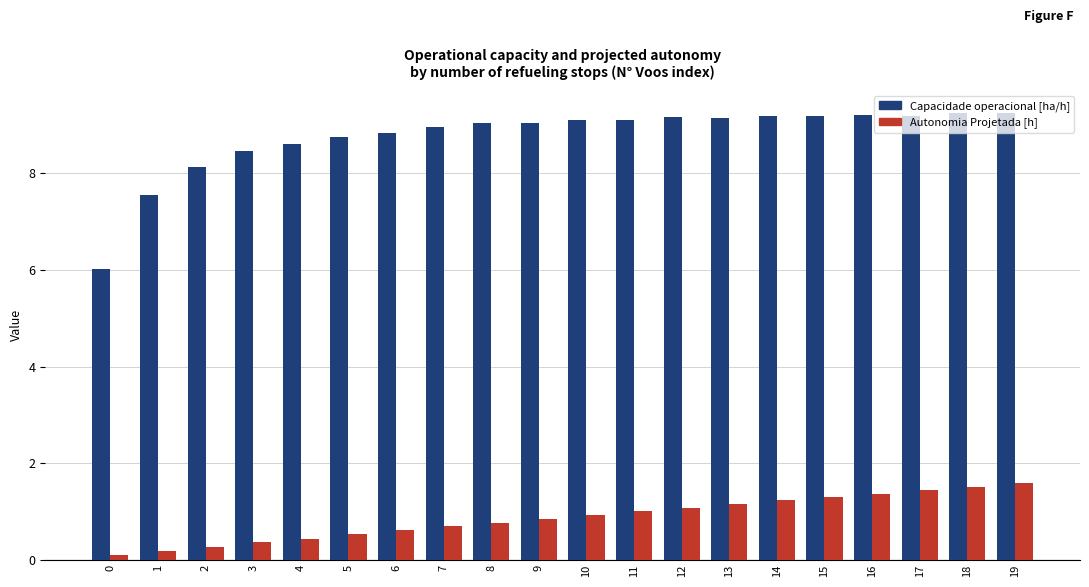

Which series has the largest range (max minus min)?

Capacidade operacional [ha/h]